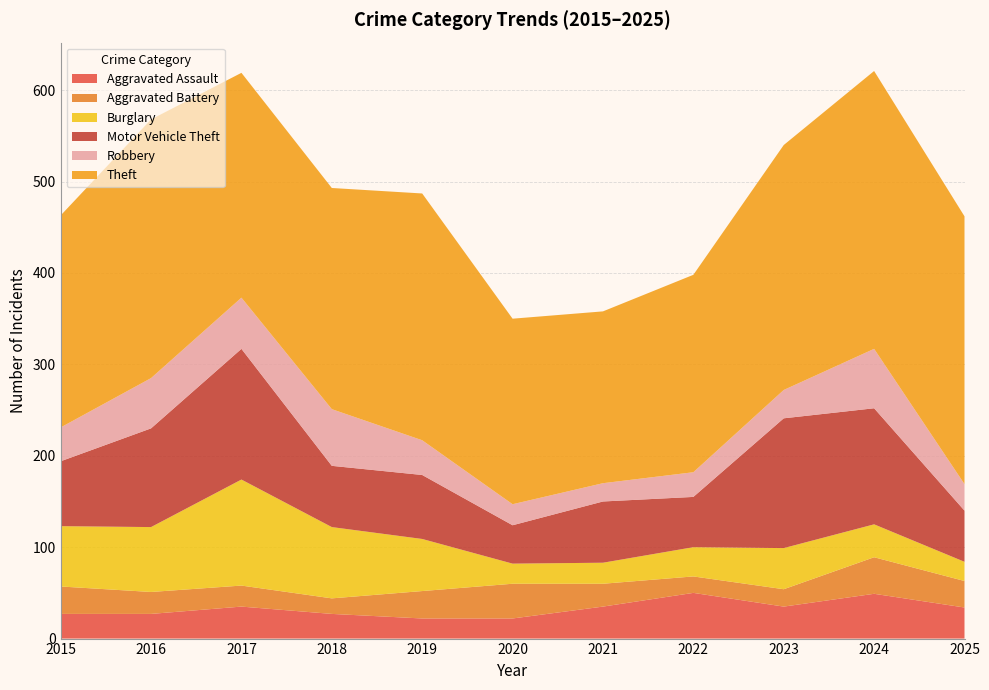

Reading left to right, transcribe all the data shown in this chart.

Aggravated Assault: 27	27	35	27	22	22	35	50	35	49	34
Aggravated Battery: 30	24	23	17	30	38	25	18	19	40	29
Burglary: 66	71	116	78	57	22	23	32	45	36	21
Motor Vehicle Theft: 71	108	143	67	70	42	67	55	142	127	56
Robbery: 37	55	56	62	38	23	20	27	31	65	29
Theft: 232	283	246	242	270	203	188	216	268	304	293